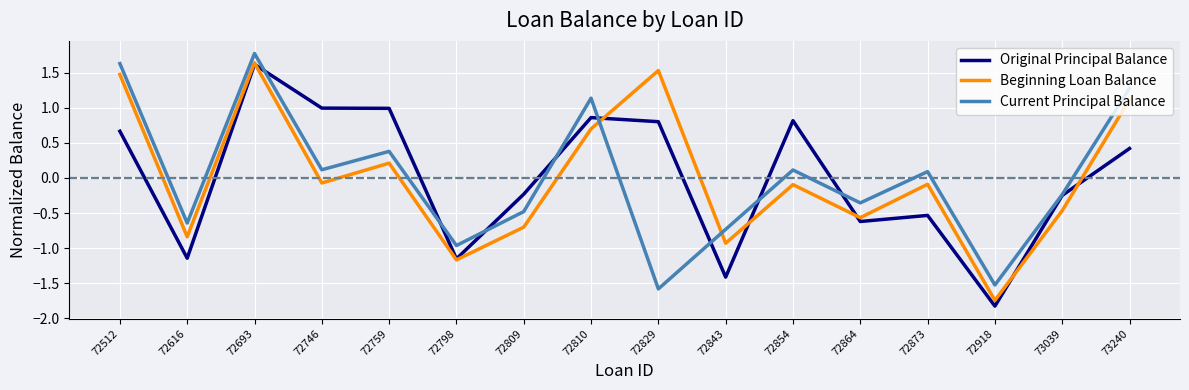

Which category has the highest value across all series?

72693